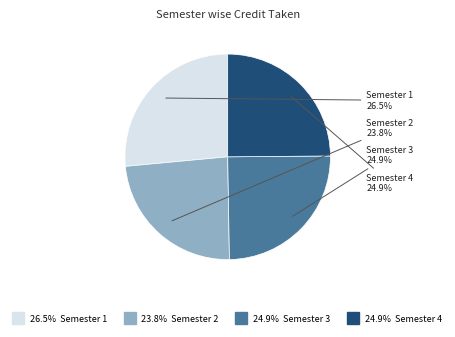

Is there any slice that represents more than half of the pie?

No